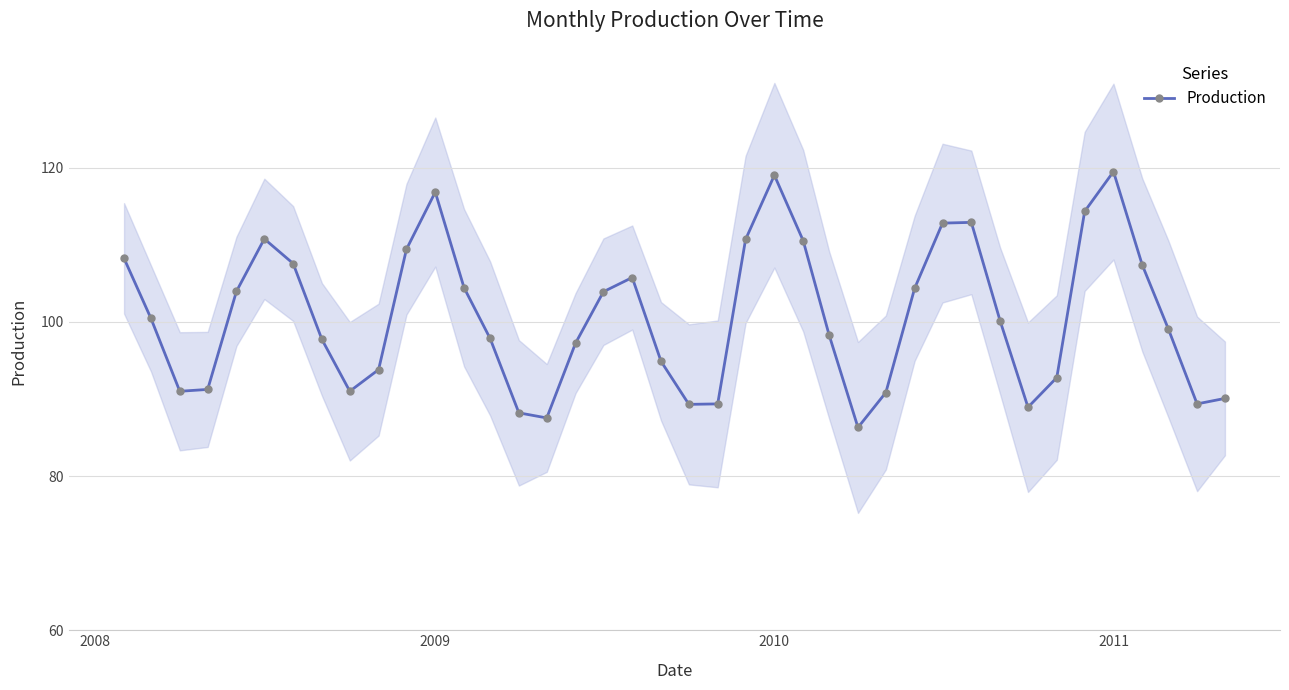

Does the chart have visible grid lines?

Yes